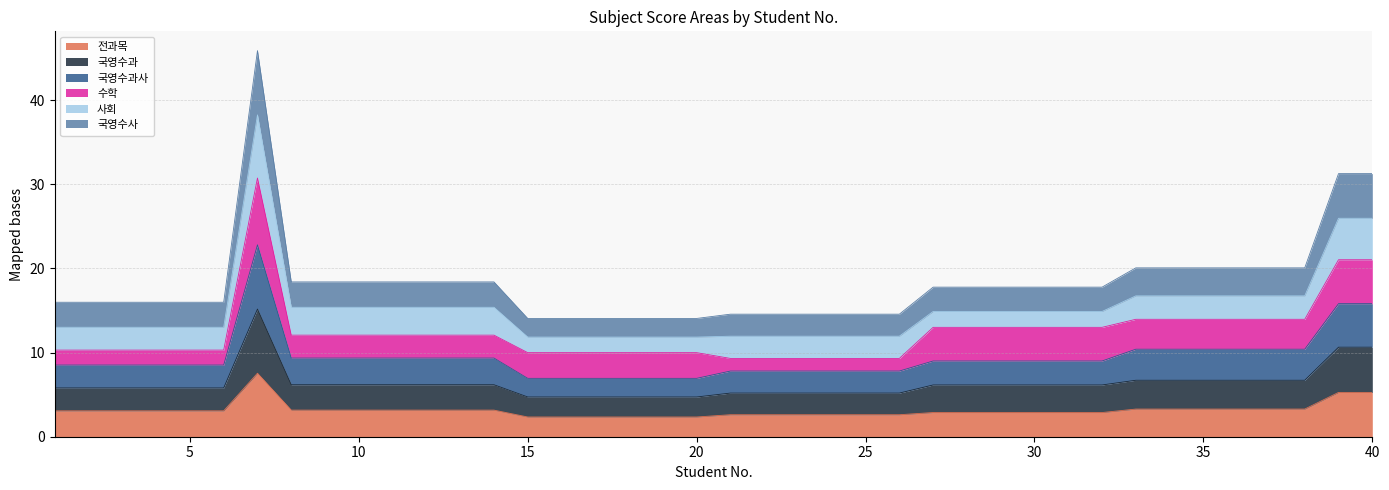

True or false: 전과목 and 국영수과사 cross at least once.

False